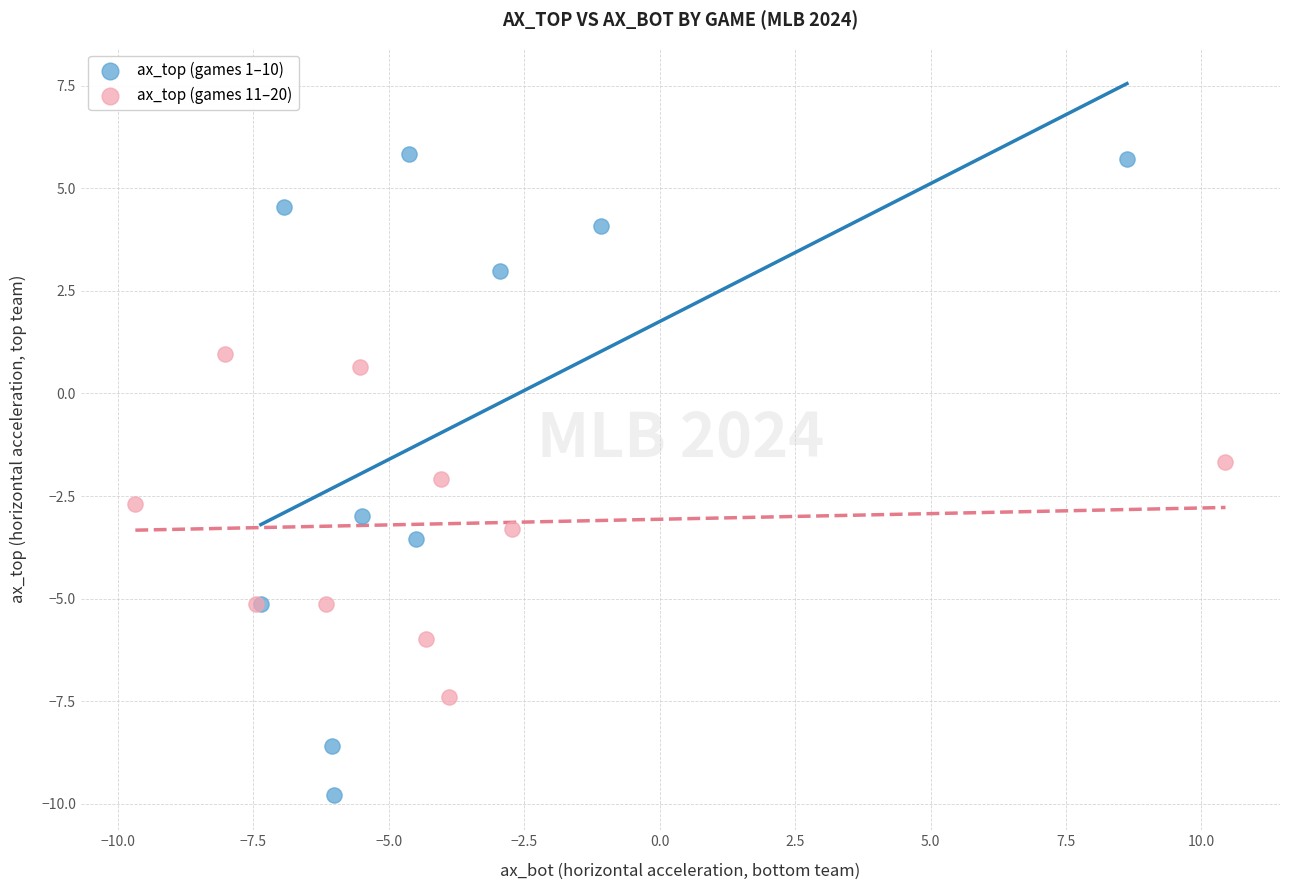

Which series reaches the maximum Y coordinate?

ax_top (games 1–10)